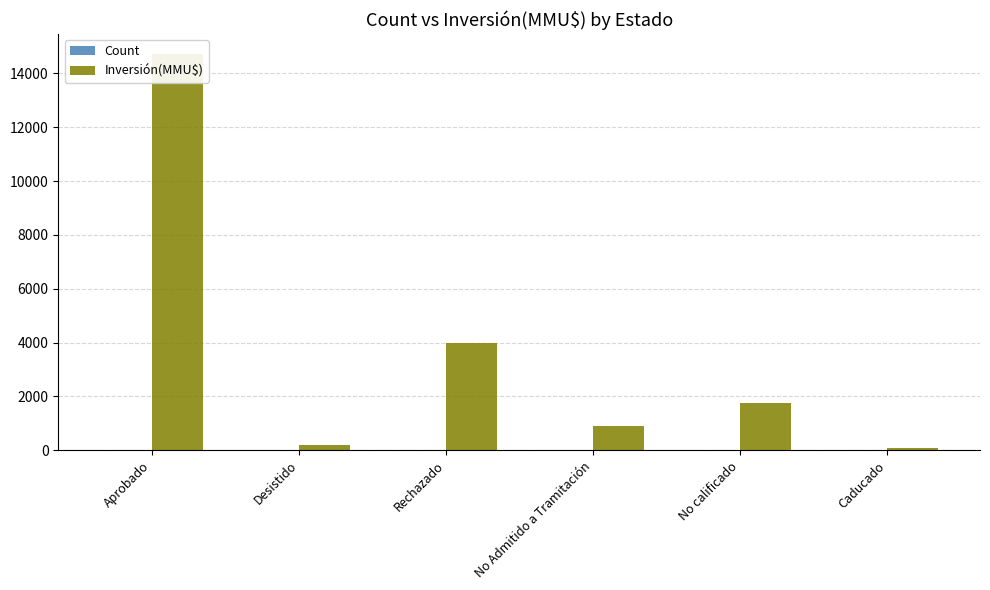

What is the difference between the maximum and minimum values in the Inversión(MMU$) series?

14659